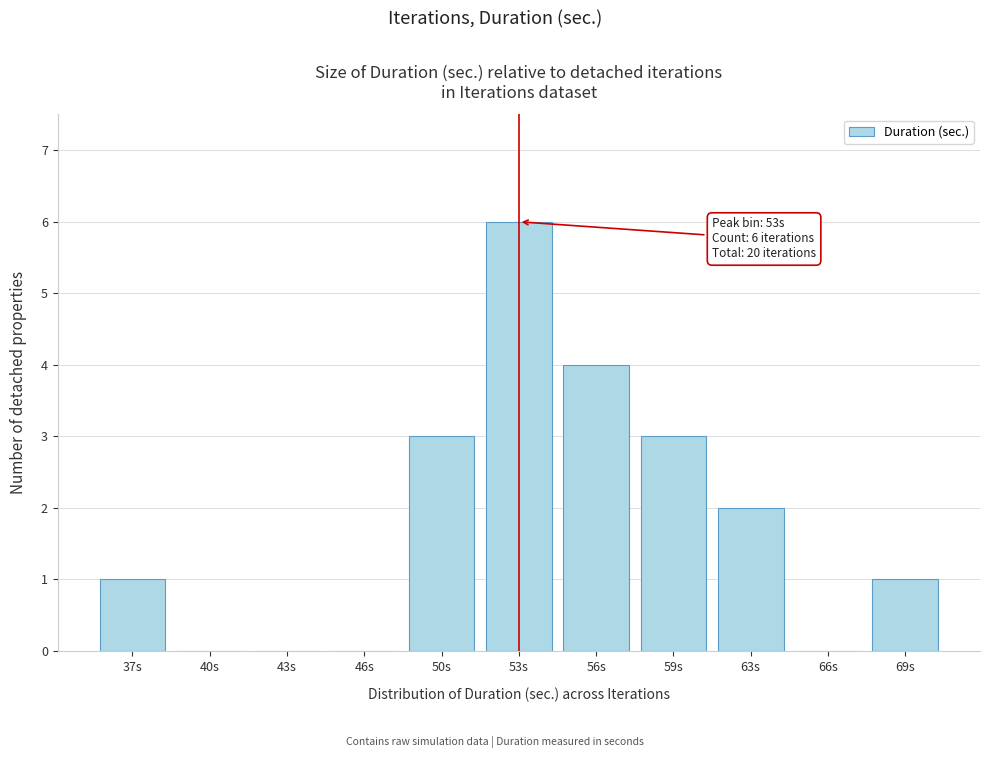

Reading right to left, extract all data points from this chart.

69s=1	66s=0	63s=2	59s=3	56s=4	53s=6	50s=3	46s=0	43s=0	40s=0	37s=1